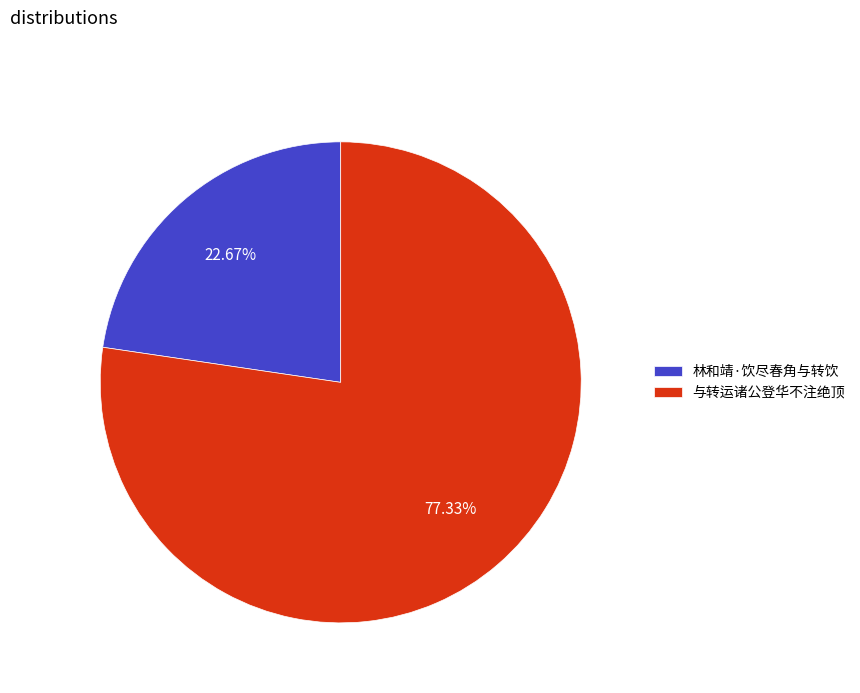

Is it true that 与转运诸公登华不注绝顶 is 90% of the pie?

False